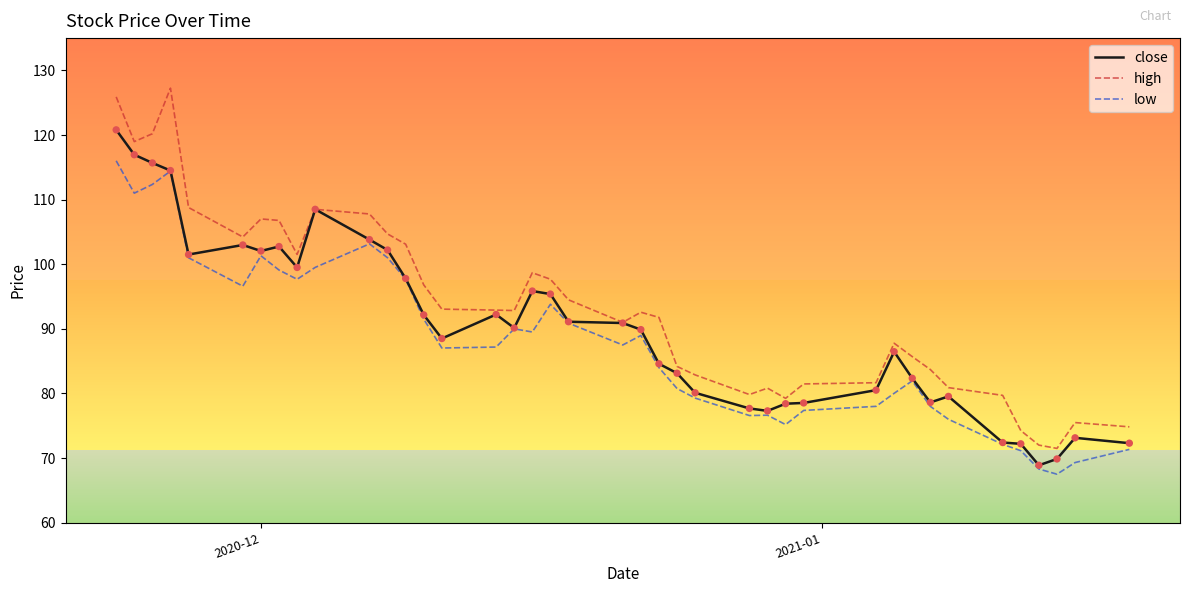

Which series has the widest spread of values?

high